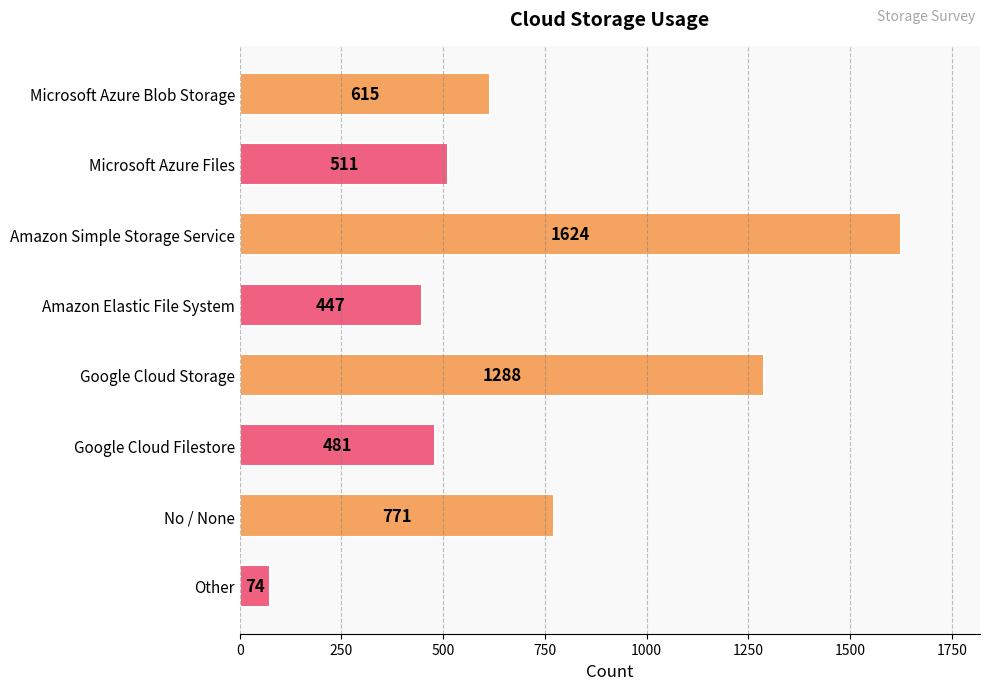

Rank the categories by value from lowest to highest.

Other, Amazon Elastic File System, Google Cloud Filestore, Microsoft Azure Files, Microsoft Azure Blob Storage, No / None, Google Cloud Storage, Amazon Simple Storage Service